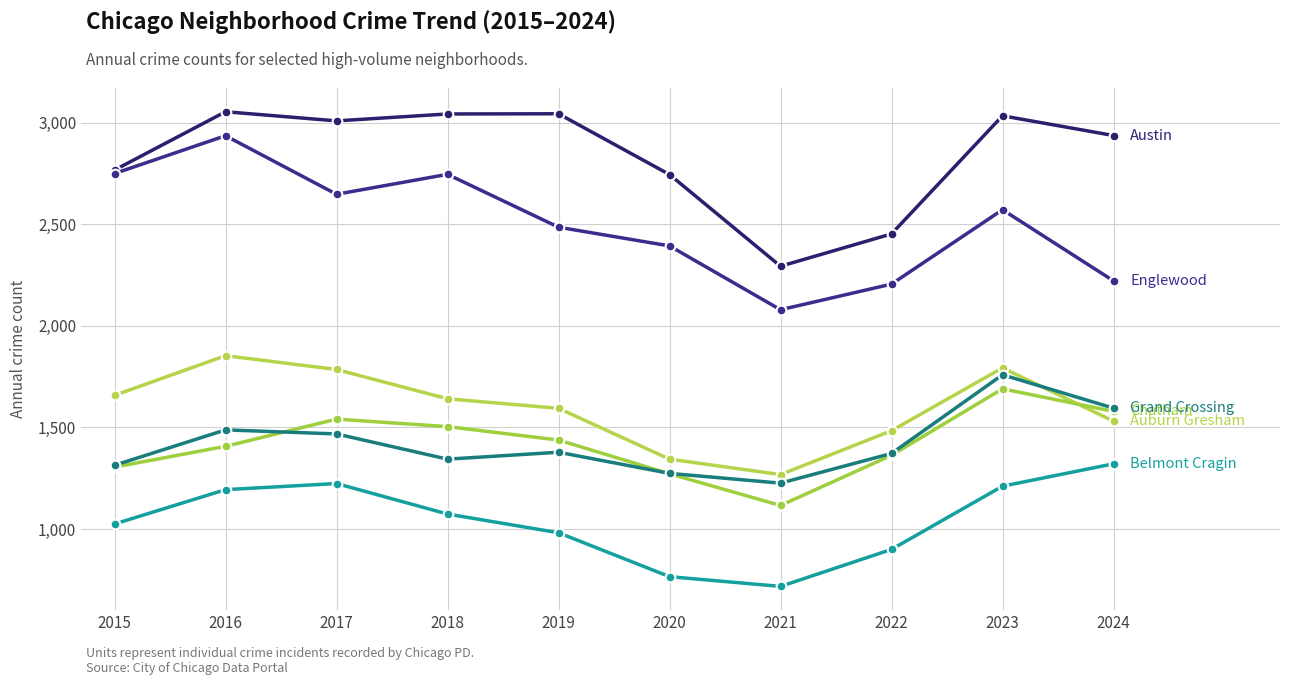

What is the spread (max minus min) of values at 2024?

1615